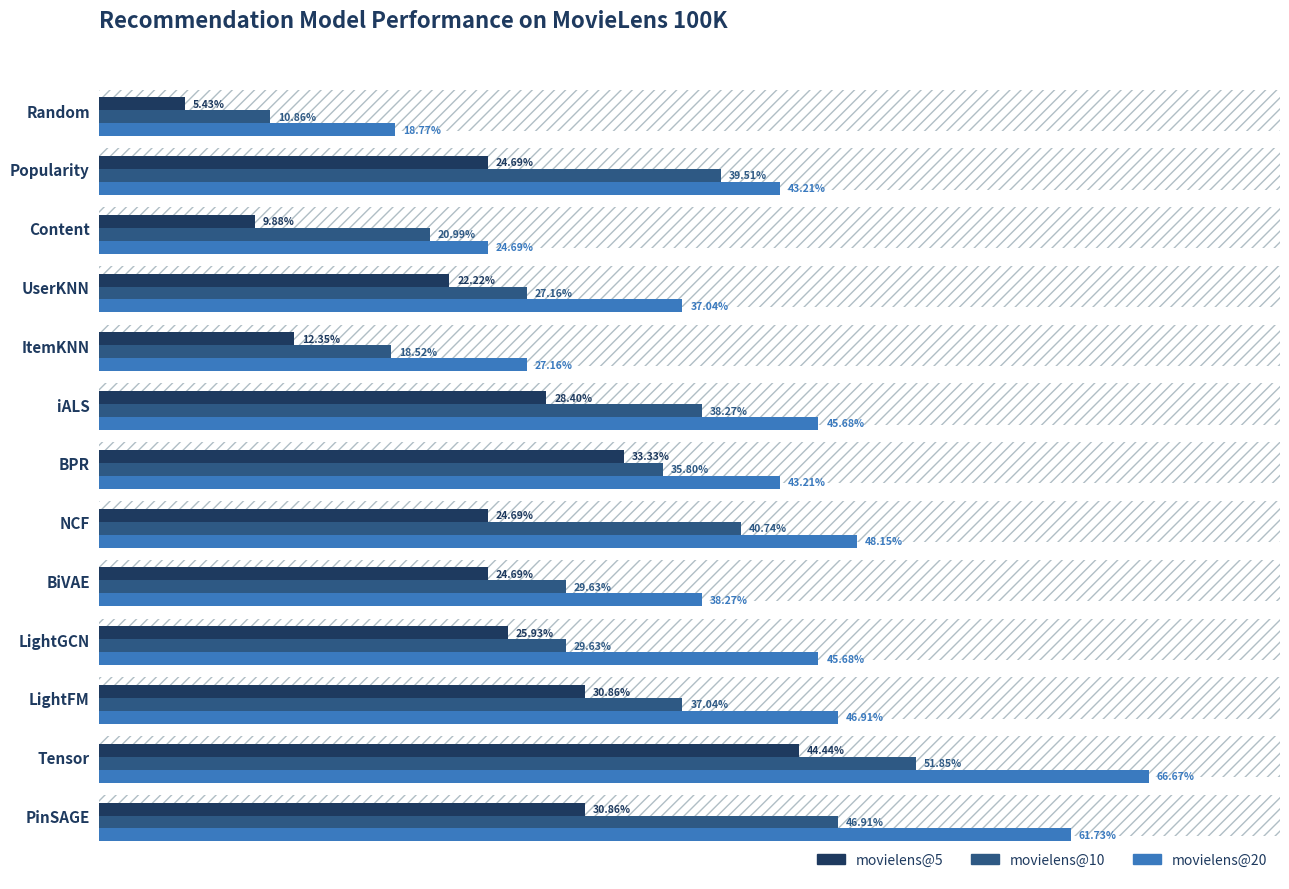

Reading left to right, transcribe all the data shown in this chart.

movielens@5: 0.1	0.2	0.1	0.2	0.1	0.3	0.3	0.2	0.2	0.3	0.3	0.4	0.3
movielens@10: 0.1	0.4	0.2	0.3	0.2	0.4	0.4	0.4	0.3	0.3	0.4	0.5	0.5
movielens@20: 0.2	0.4	0.2	0.4	0.3	0.5	0.4	0.5	0.4	0.5	0.5	0.7	0.6